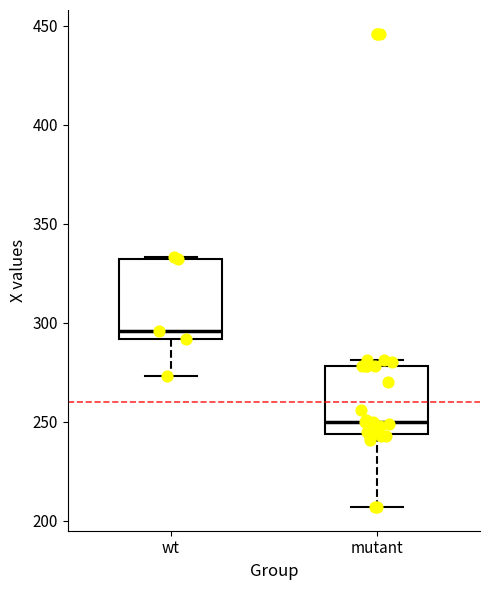

Where is the lower edge of the box for mutant on the y-axis? The values are not printed on the chart, so give them approximately, as read against the axis.

245